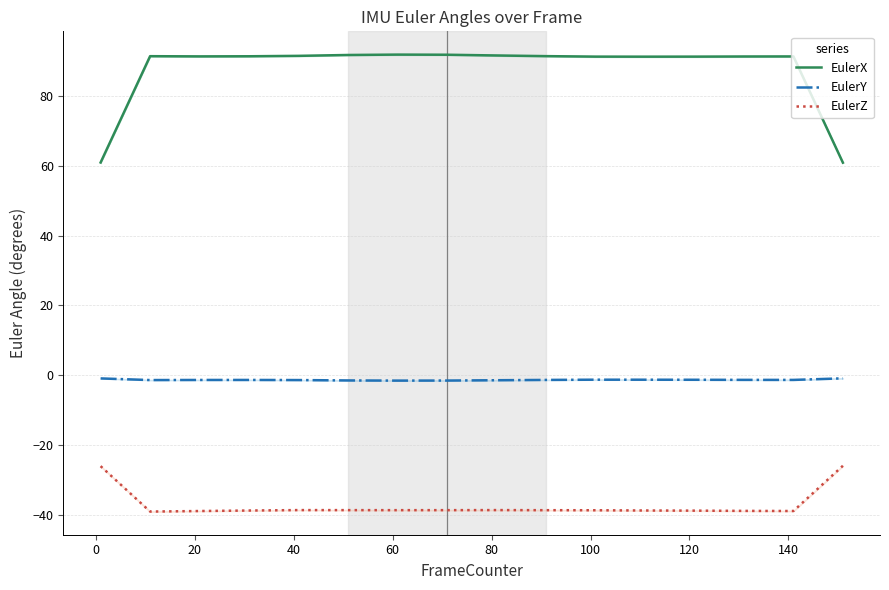

What is the maximum value for EulerZ?

-25.9